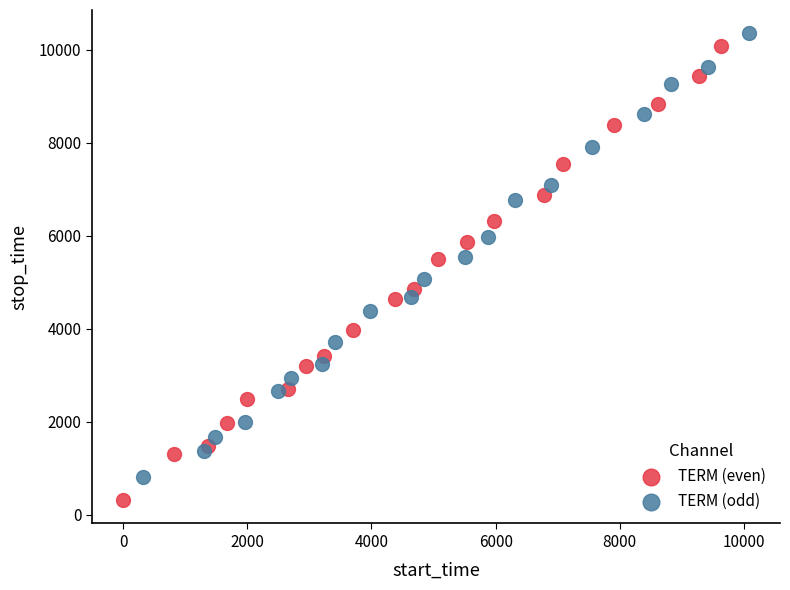

Which series has the largest Y range (max minus min)?

TERM (even)